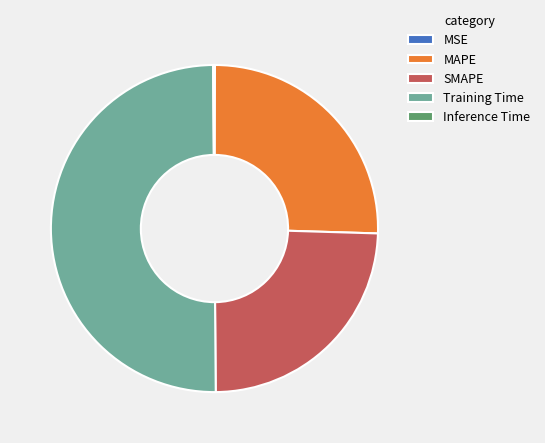

Which category has the biggest portion of the pie?

Training Time